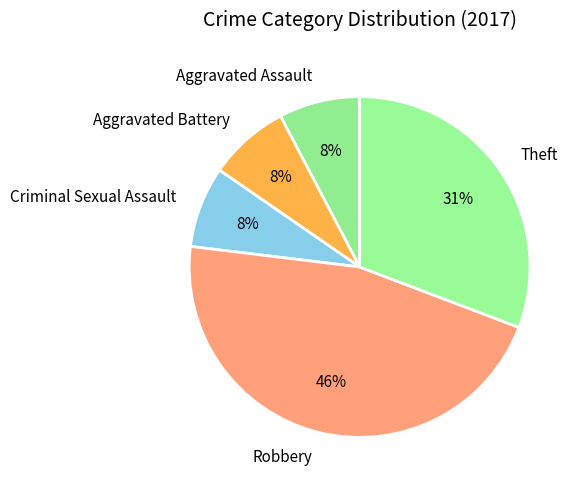

Do Theft and Criminal Sexual Assault together represent more than half of the pie?

No